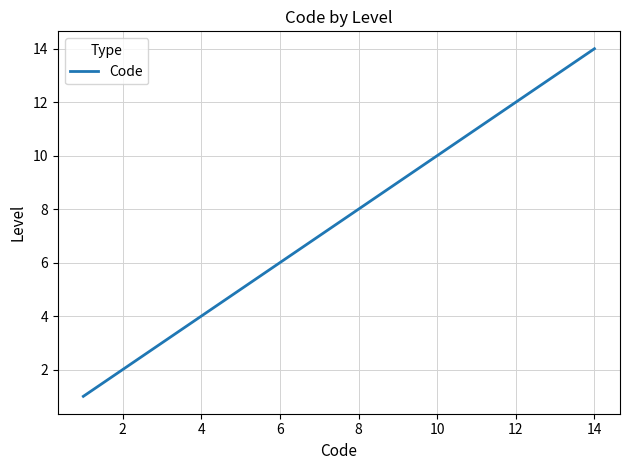

What is the minimum value shown in the chart?

1